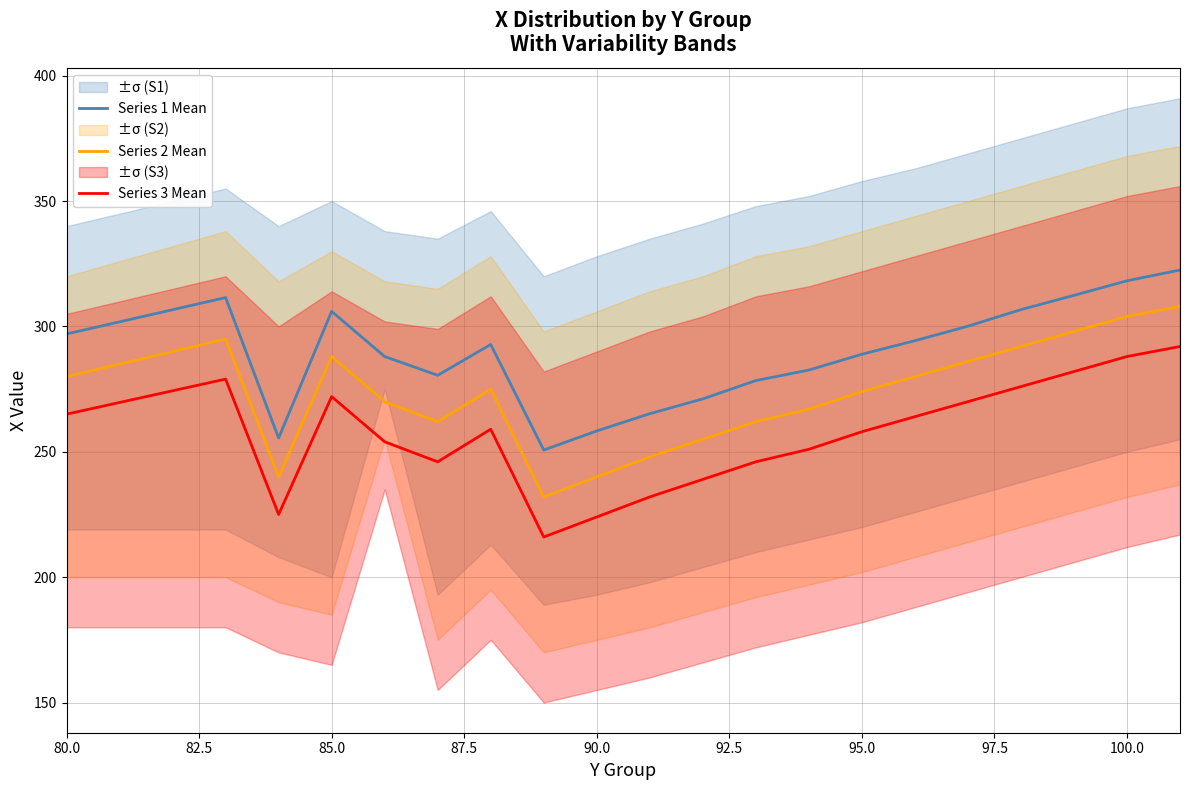

Is it true that Series 1 Mean equals 318.2 at 100.0?

True